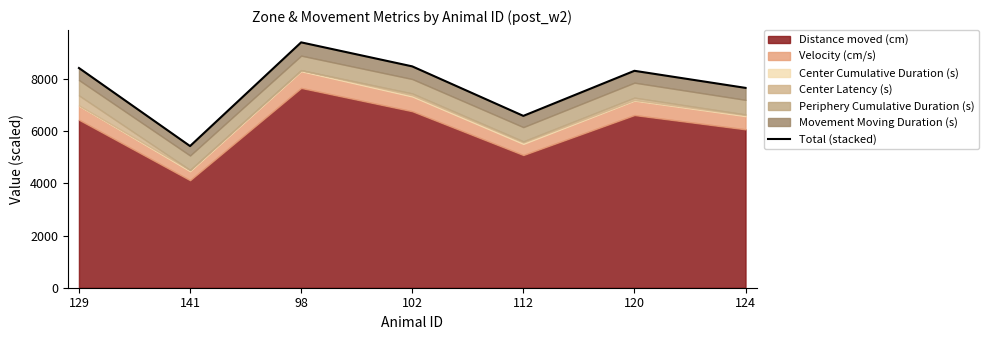

Reading left to right, transcribe all the data shown in this chart.

129=8426.6	141=5433.1	98=9410.9	102=8489.7	112=6591.0	120=8319.7	124=7664.6